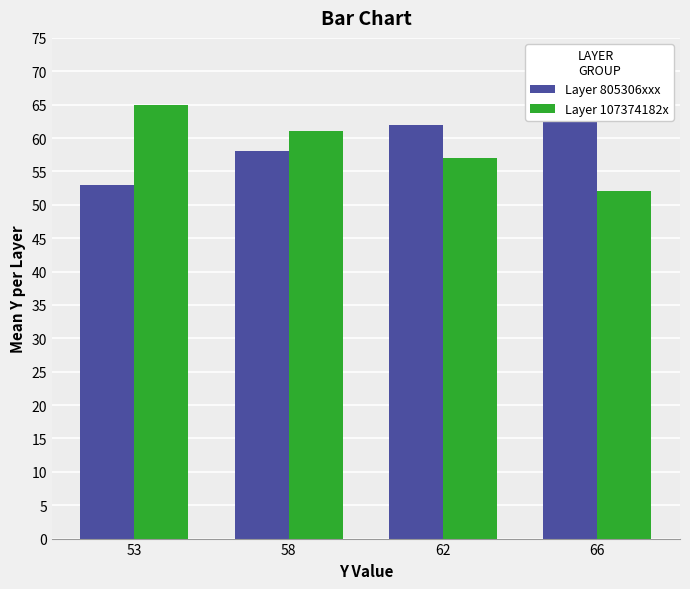

What is the spread (max minus min) of values at 66?

14